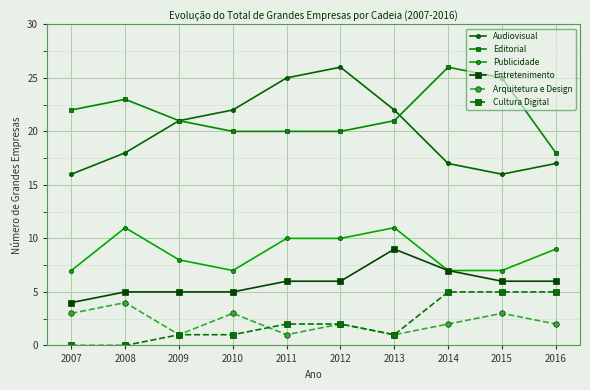

Which series has the largest total across all categories?

Editorial